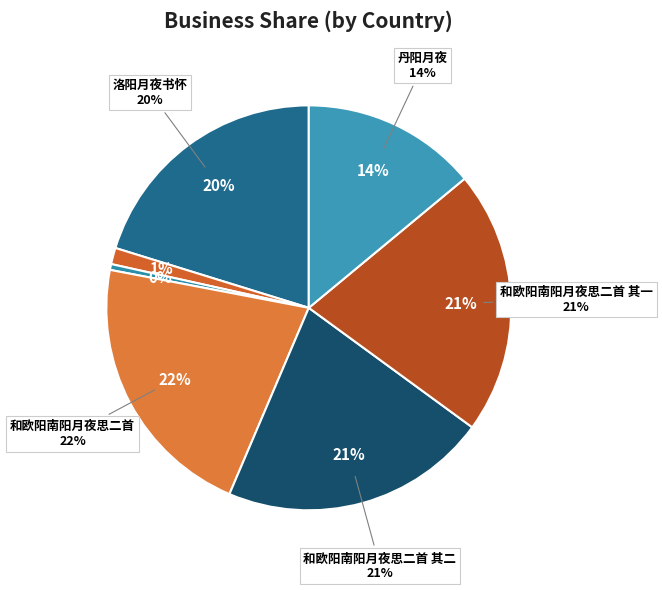

How many slices are in this pie chart?

7